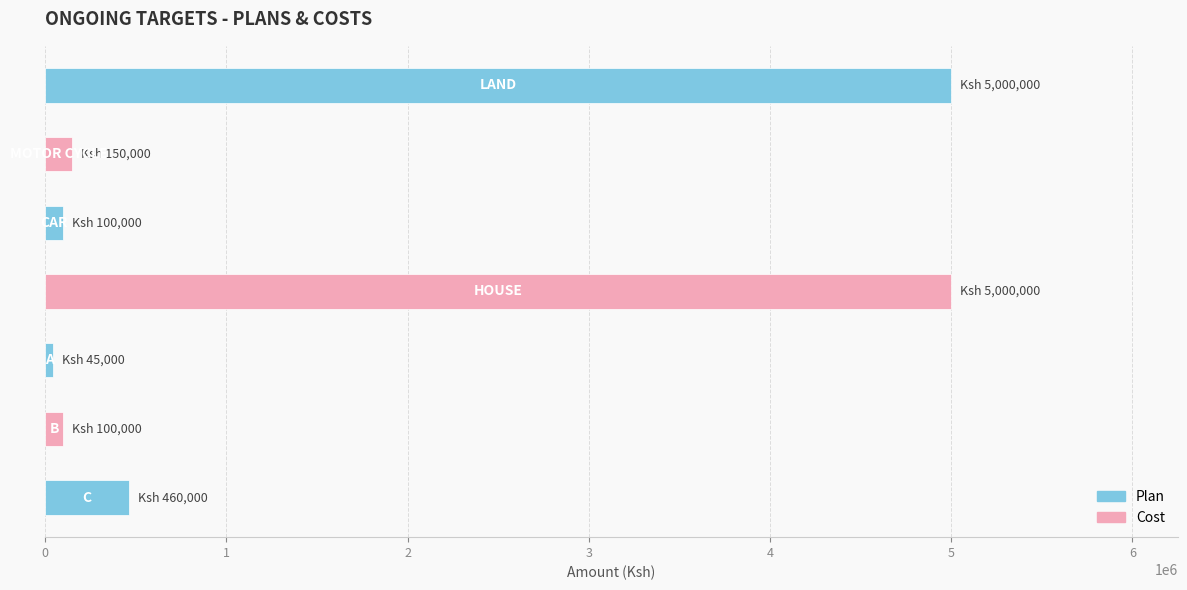

What is the label of the 4th bar from the left?

HOUSE